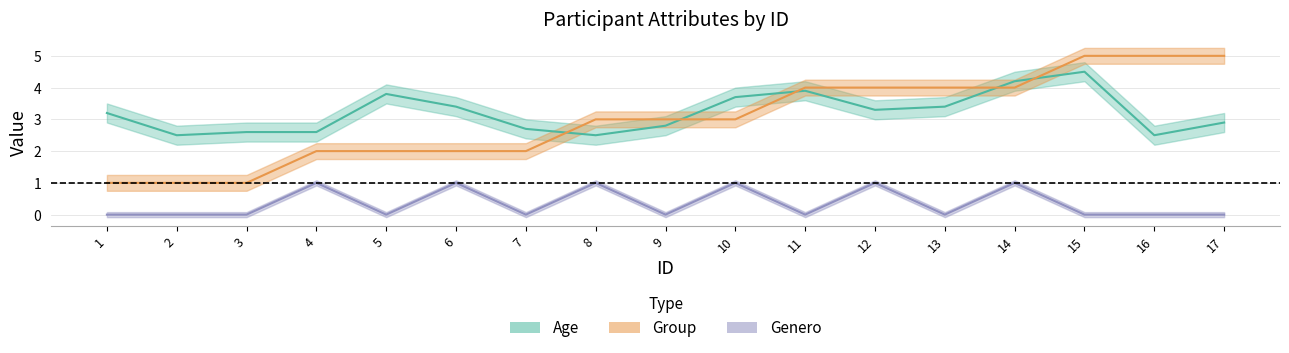

True or false: Group has more than 1 points higher than both neighbors.

False